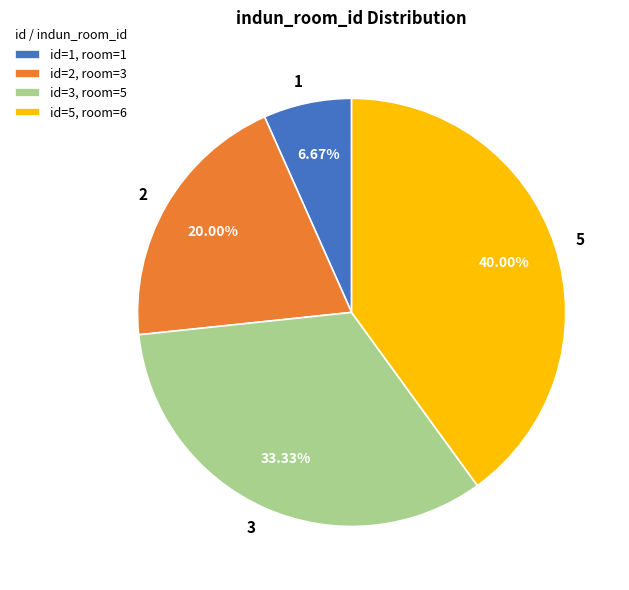

What is the largest slice in the pie chart?

5